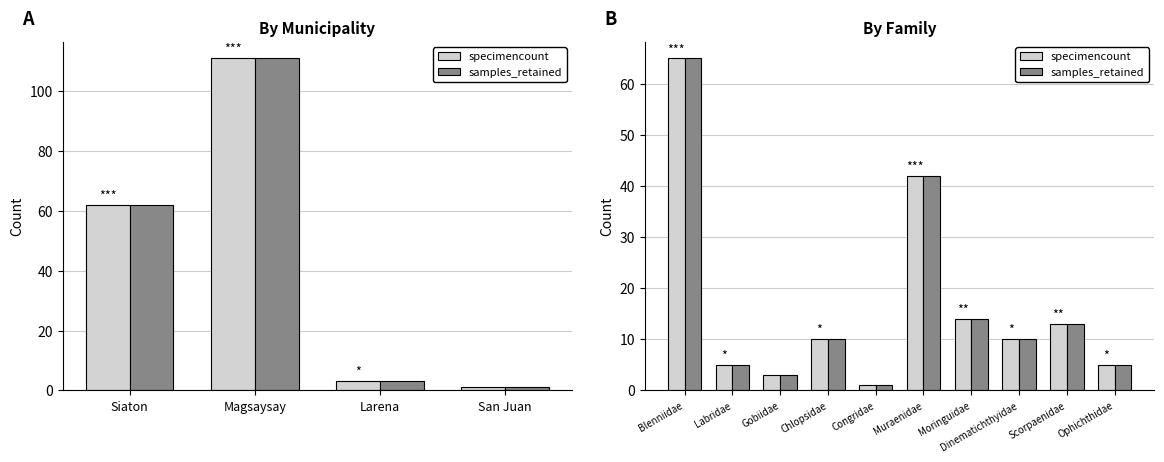

The specimencount series shows 7 at Labridae. True or false?

False